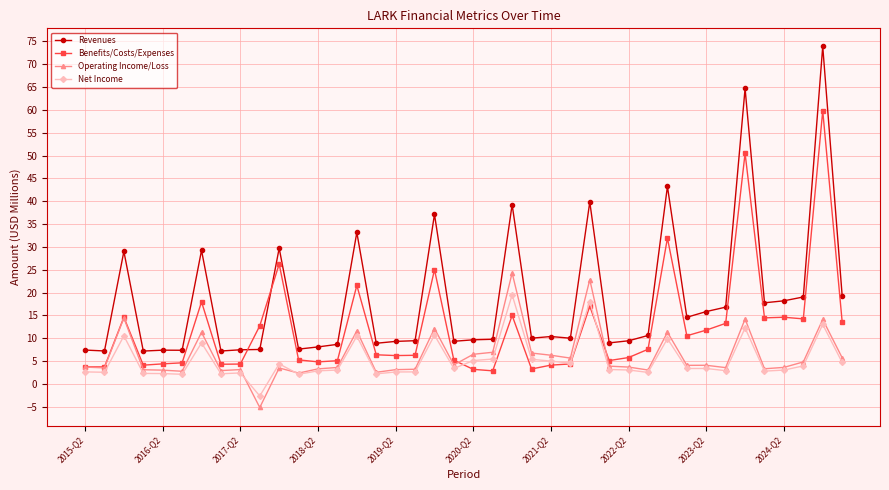

What is the value of the Revenues point at the 36th from the left?

17.7